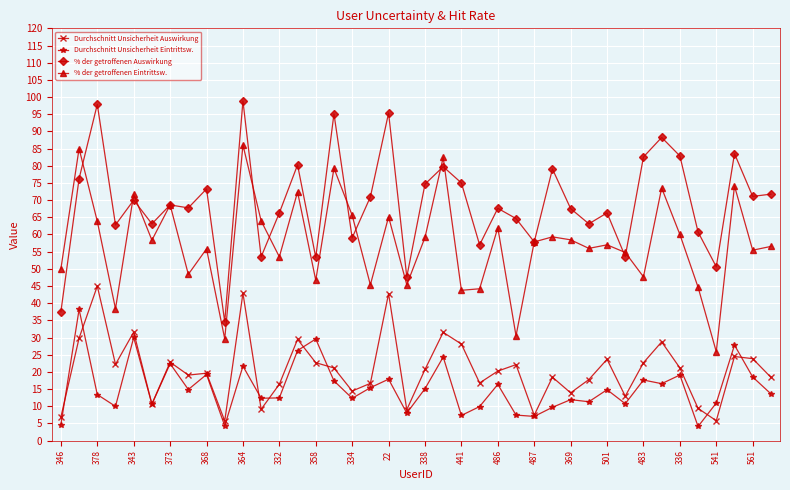

True or false: % der getroffenen Eintrittsw. and Durchschnitt Unsicherheit Eintrittsw. cross at least once.

False